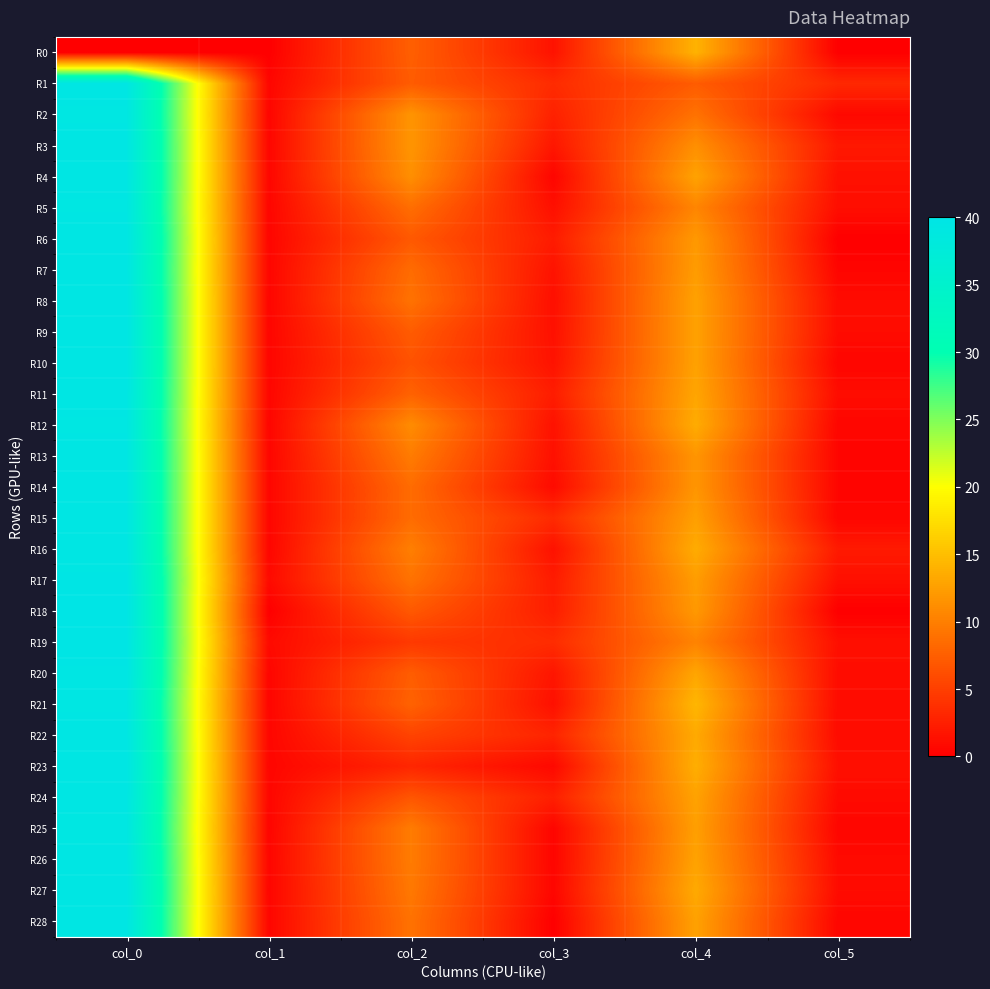

Reading left to right, transcribe all the data shown in this chart.

R0: col_0=0.0	col_1=0.0	col_2=7.5	col_3=1.5	col_4=14.0	col_5=0.0
R1: col_0=39.5	col_1=0.5	col_2=7.2	col_3=3.4	col_4=7.2	col_5=3.2
R2: col_0=39.3	col_1=0.5	col_2=11.7	col_3=2.6	col_4=9.0	col_5=0.7
R3: col_0=39.5	col_1=0.5	col_2=11.8	col_3=1.8	col_4=11.2	col_5=1.9
R4: col_0=39.5	col_1=0.5	col_2=11.2	col_3=0.4	col_4=12.8	col_5=1.3
R5: col_0=39.3	col_1=0.5	col_2=8.7	col_3=1.2	col_4=10.5	col_5=1.1
R6: col_0=39.7	col_1=0.5	col_2=7.0	col_3=2.2	col_4=12.0	col_5=0.0
R7: col_0=39.5	col_1=0.5	col_2=8.5	col_3=1.5	col_4=12.2	col_5=0.4
R8: col_0=39.7	col_1=0.5	col_2=9.0	col_3=1.2	col_4=12.7	col_5=0.9
R9: col_0=39.7	col_1=0.5	col_2=7.2	col_3=1.3	col_4=12.7	col_5=0.9
R10: col_0=39.7	col_1=0.5	col_2=6.5	col_3=1.5	col_4=12.7	col_5=0.5
R11: col_0=39.5	col_1=0.5	col_2=7.8	col_3=2.3	col_4=13.0	col_5=1.0
R12: col_0=39.3	col_1=0.5	col_2=11.0	col_3=1.4	col_4=13.5	col_5=0.5
R13: col_0=39.5	col_1=0.5	col_2=9.8	col_3=1.3	col_4=11.8	col_5=0.4
R14: col_0=39.5	col_1=0.5	col_2=8.5	col_3=0.9	col_4=11.8	col_5=0.4
R15: col_0=39.5	col_1=0.5	col_2=8.5	col_3=3.4	col_4=12.5	col_5=0.5
R16: col_0=39.5	col_1=0.5	col_2=10.0	col_3=1.4	col_4=13.5	col_5=2.1
R17: col_0=39.8	col_1=0.8	col_2=9.0	col_3=2.2	col_4=12.3	col_5=1.2
R18: col_0=40.0	col_1=0.0	col_2=7.0	col_3=2.4	col_4=12.0	col_5=0.0
R19: col_0=39.8	col_1=0.8	col_2=4.5	col_3=3.5	col_4=10.3	col_5=1.2
R20: col_0=39.7	col_1=0.5	col_2=7.3	col_3=1.7	col_4=13.0	col_5=1.0
R21: col_0=39.3	col_1=0.5	col_2=7.8	col_3=1.3	col_4=14.3	col_5=0.9
R22: col_0=39.5	col_1=0.5	col_2=5.3	col_3=2.9	col_4=13.3	col_5=0.9
R23: col_0=39.7	col_1=0.5	col_2=3.0	col_3=0.7	col_4=13.7	col_5=1.2
R24: col_0=39.5	col_1=0.5	col_2=6.8	col_3=2.5	col_4=12.8	col_5=0.8
R25: col_0=39.2	col_1=0.4	col_2=9.8	col_3=0.4	col_4=12.5	col_5=0.5
R26: col_0=39.5	col_1=0.5	col_2=9.8	col_3=0.4	col_4=12.8	col_5=0.8
R27: col_0=39.7	col_1=0.5	col_2=9.5	col_3=0.5	col_4=13.3	col_5=0.9
R28: col_0=39.5	col_1=0.5	col_2=9.0	col_3=0.0	col_4=12.7	col_5=0.5